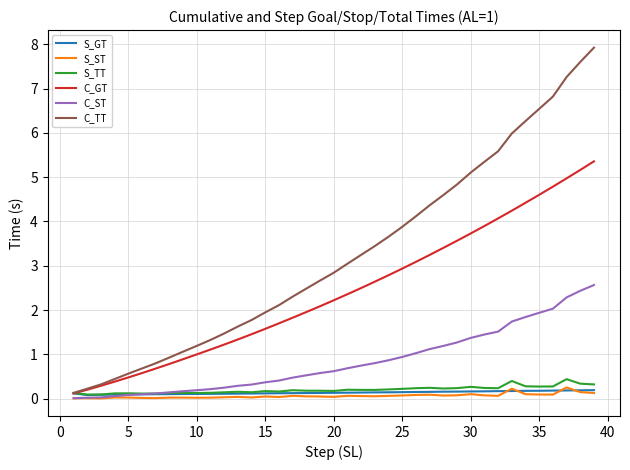

Which series has the largest range (max minus min)?

C_TT